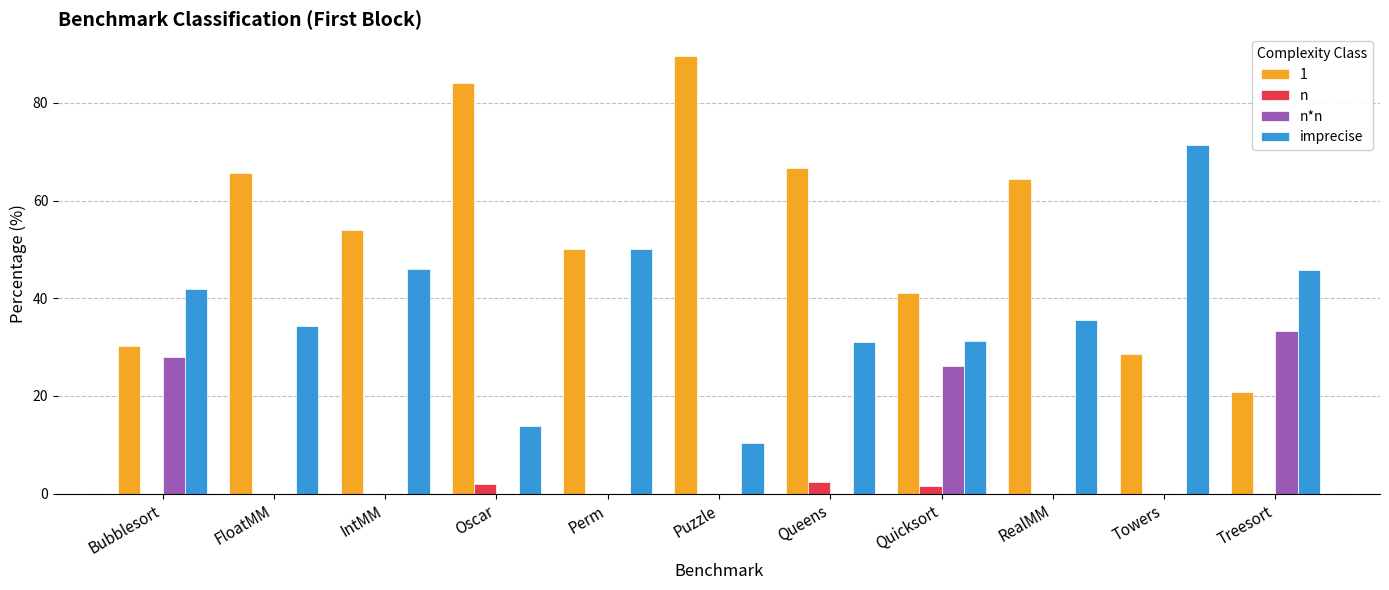

The imprecise series shows 35.5 at RealMM. True or false?

True